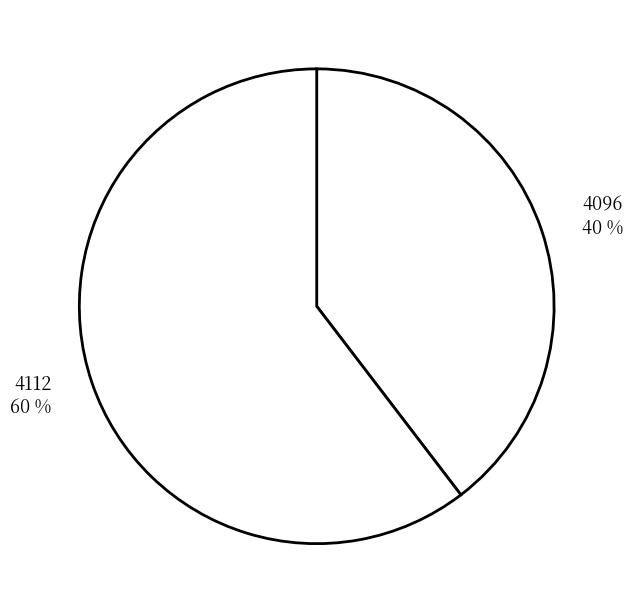

How many segments does this pie chart have?

2